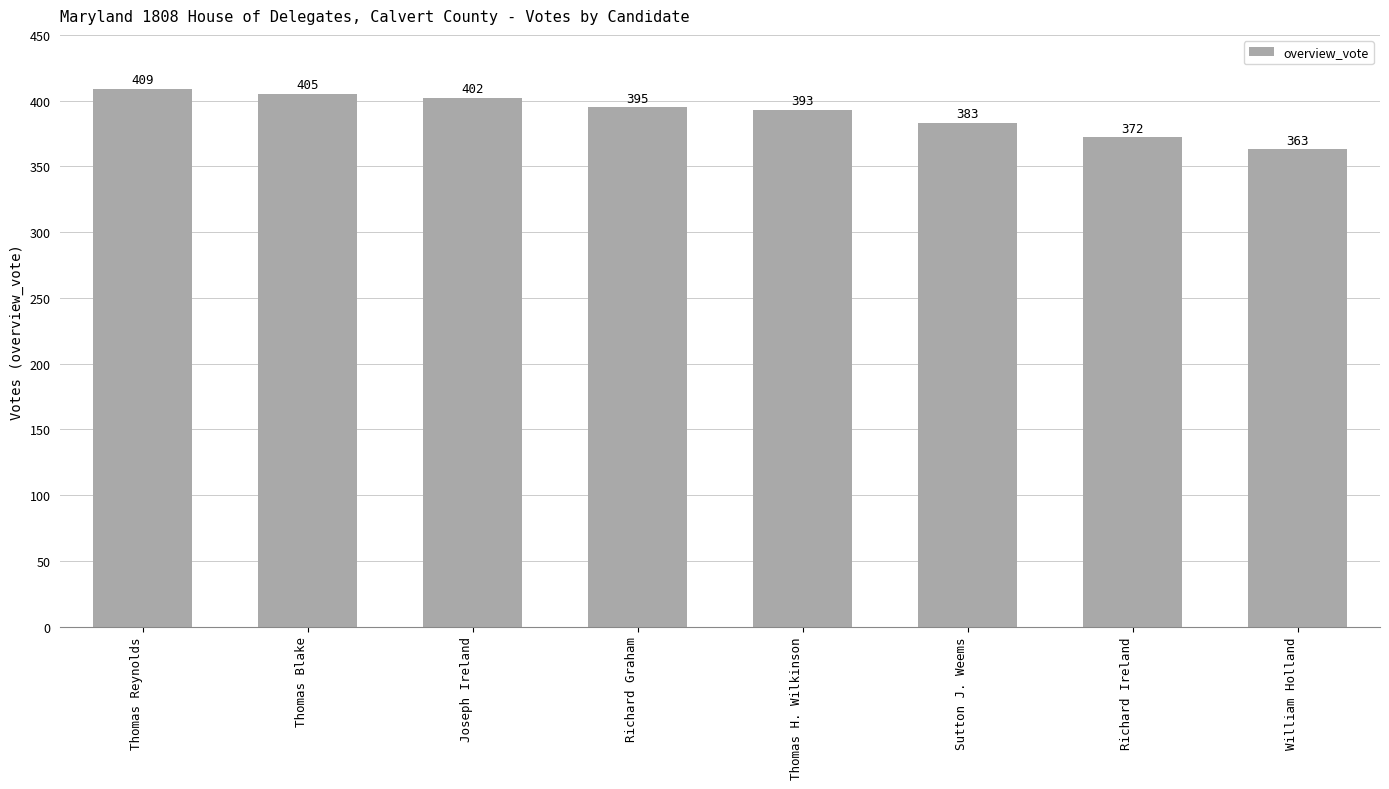

At which label does the data first exceed 395?

Thomas Reynolds